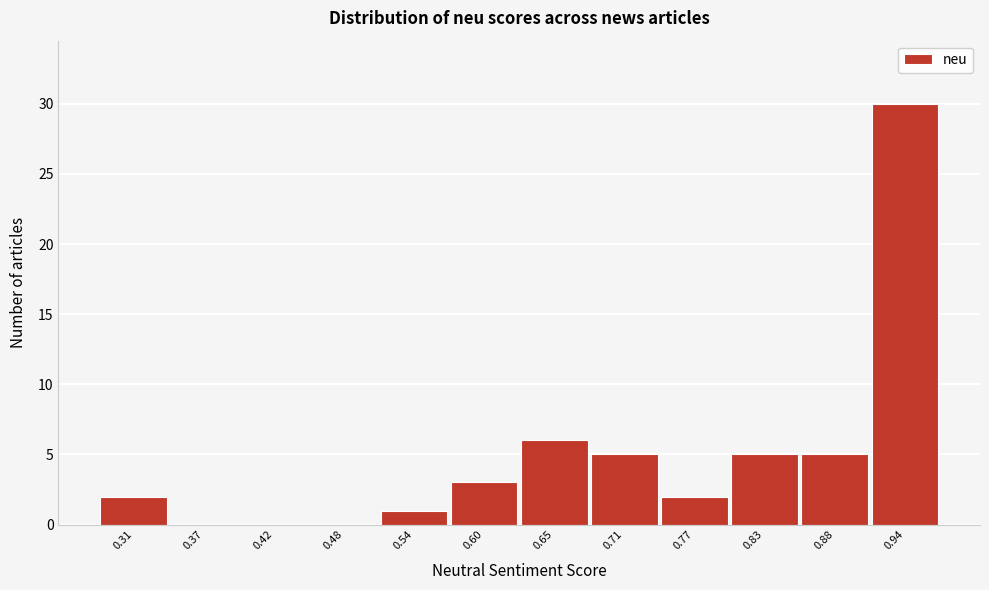

Reading left to right, list all the values displayed in this chart.

0.31=2	0.37=0	0.42=0	0.48=0	0.54=1	0.60=3	0.65=6	0.71=5	0.77=2	0.83=5	0.88=5	0.94=30